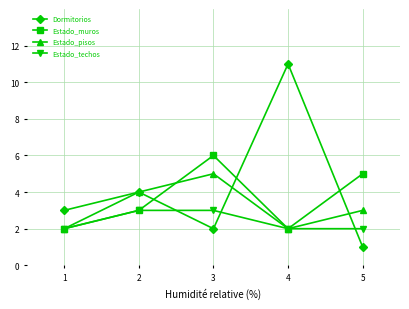

How many lines are shown in the chart?

4